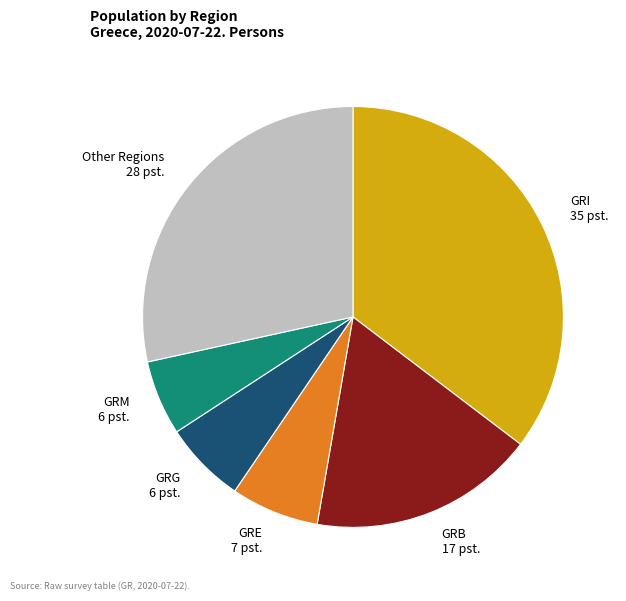

Is the sum of Other Regions and GRG greater than half?

No